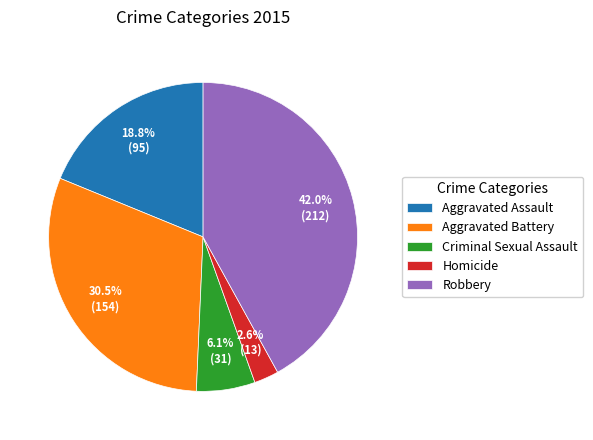

What percentage is the Aggravated Assault slice, to the nearest percent?

19%